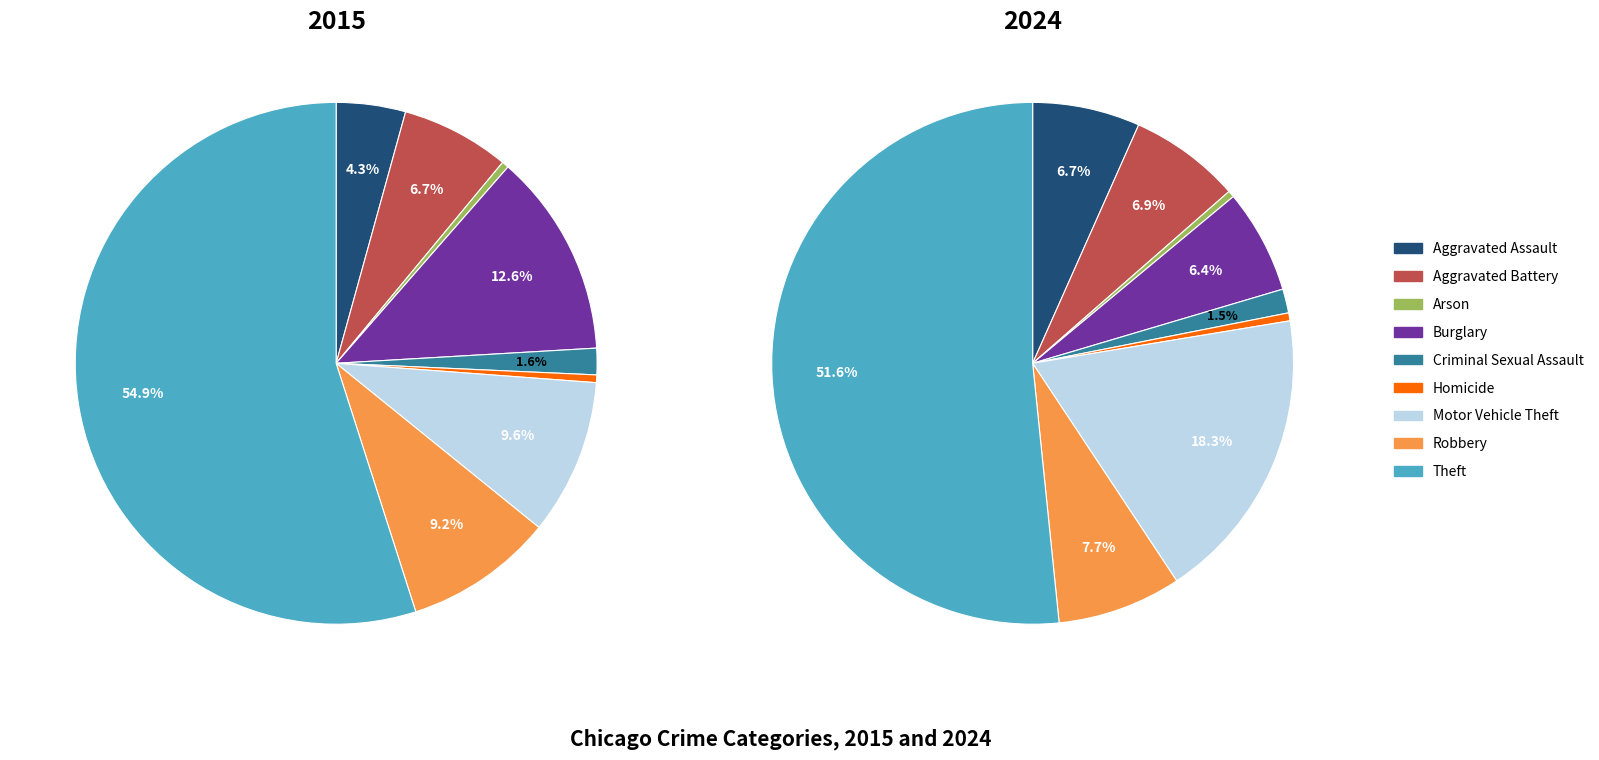

What percentage do Aggravated Battery and Criminal Sexual Assault together represent?

8.4%